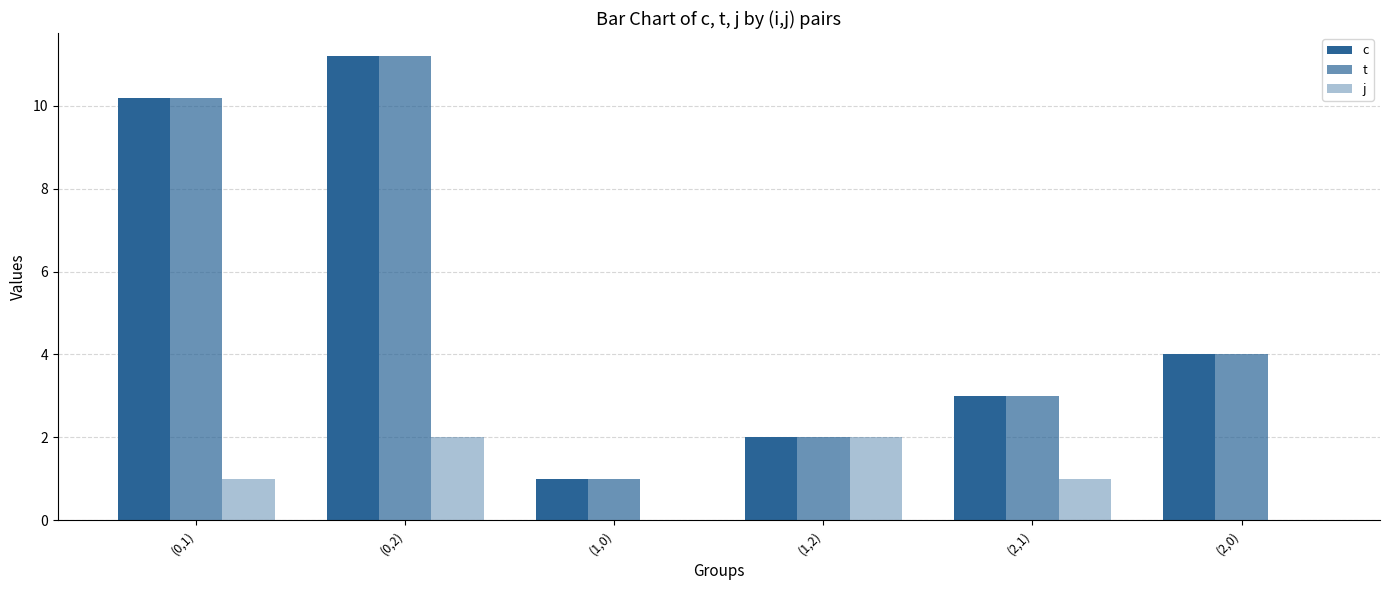

How many distinct data groups are displayed?

3